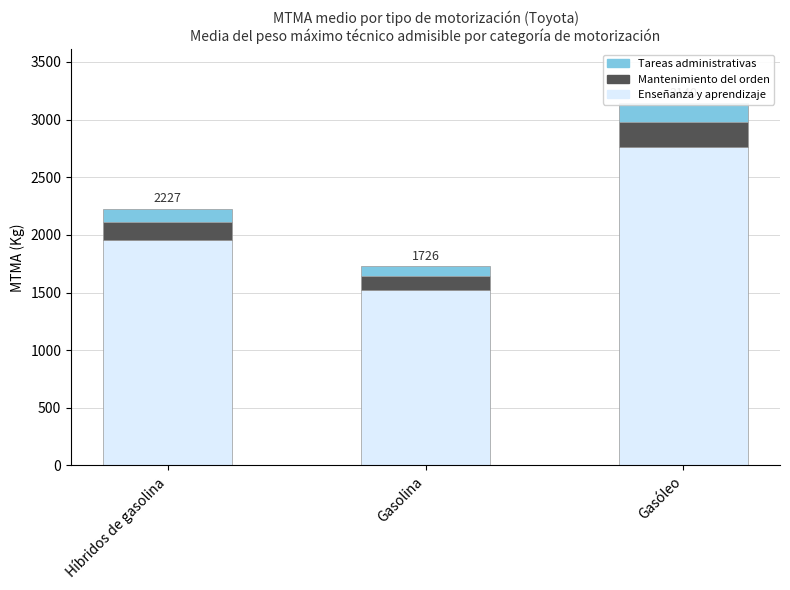

At how many categories does at least one series exceed 354?

3